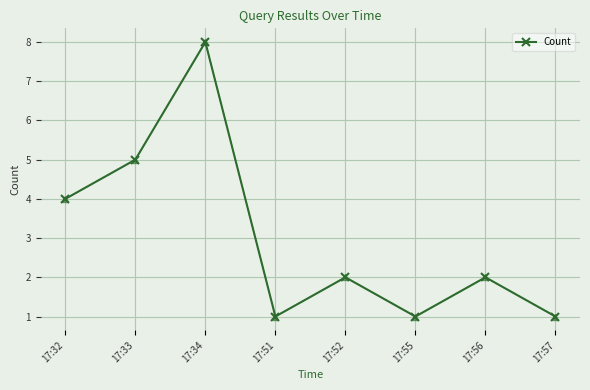

What is the change in value from 17:33 to 17:51?

-4